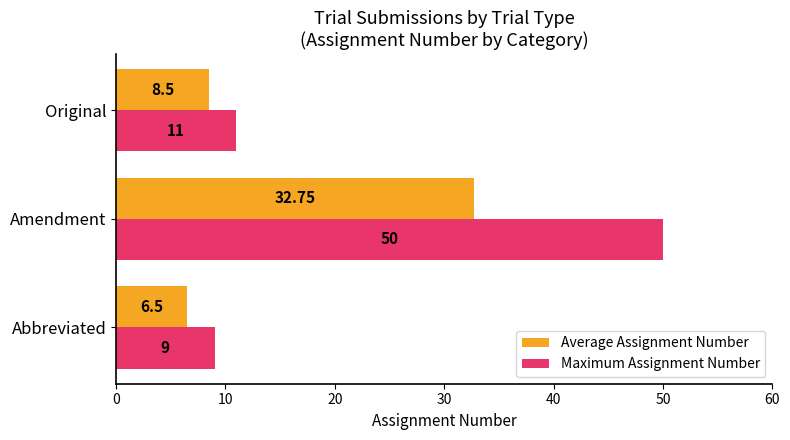

At which label is Average Assignment Number closest to 19?

Original